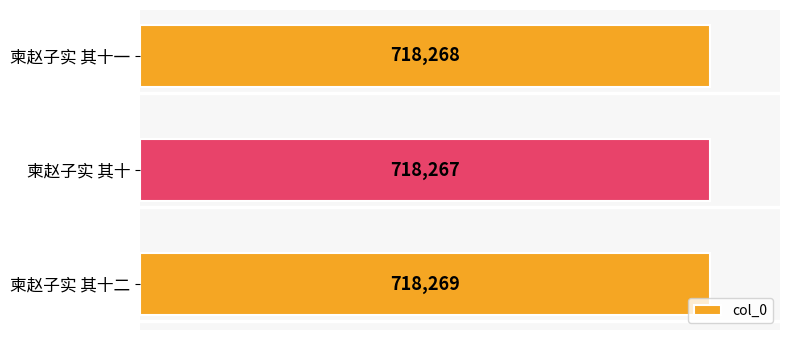

What is the maximum value shown in the chart?

718269